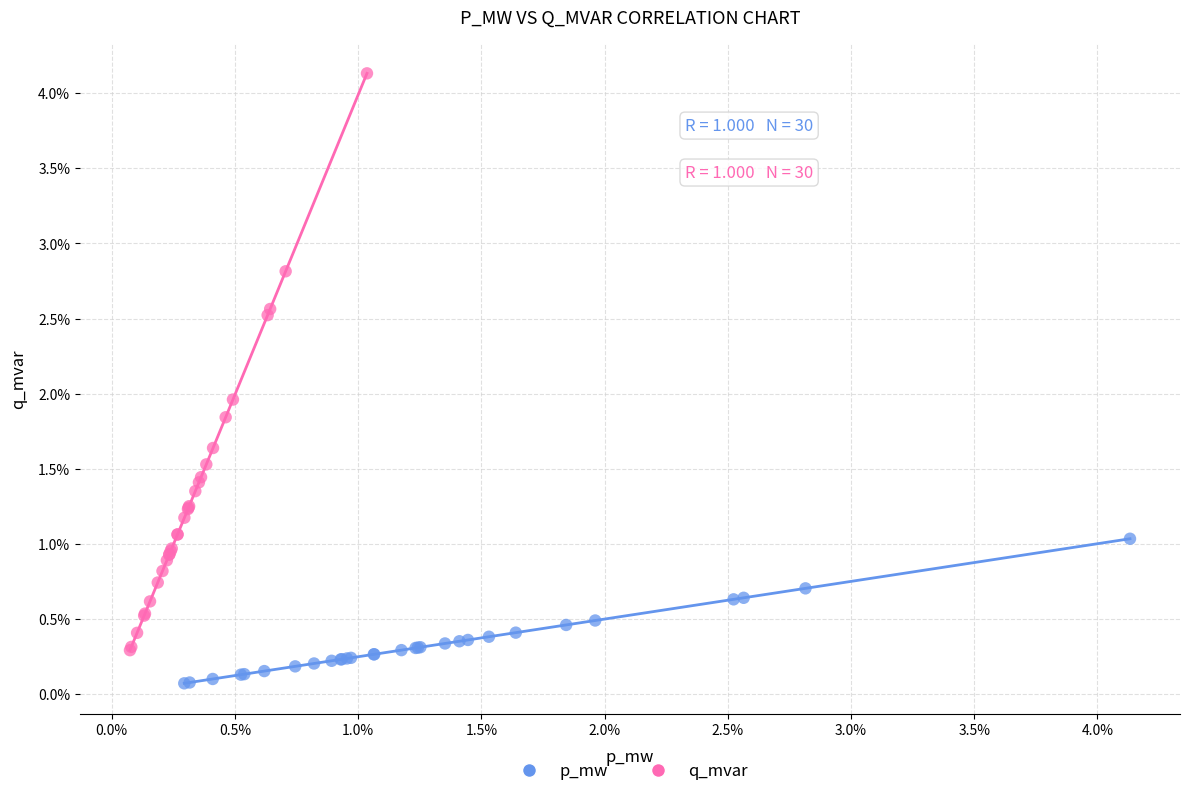

Which series reaches the minimum Y coordinate?

p_mw